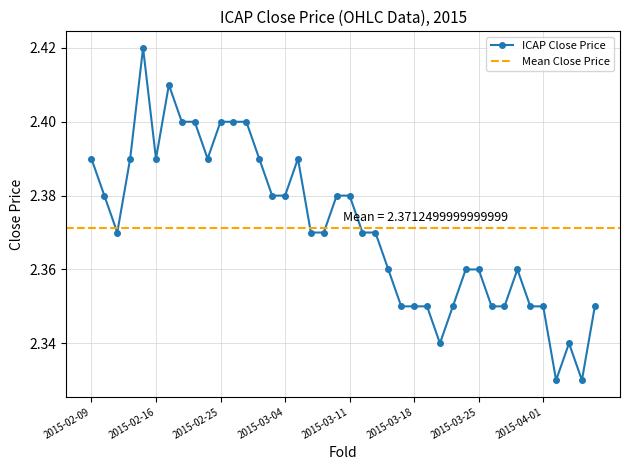

Reading left to right, transcribe all the data shown in this chart.

2015-02-09=2.4	2015-02-10=2.4	2015-02-11=2.4	2015-02-12=2.4	2015-02-13=2.4	2015-02-16=2.4	2015-02-17=2.4	2015-02-18=2.4	2015-02-23=2.4	2015-02-24=2.4	2015-02-25=2.4	2015-02-26=2.4	2015-02-27=2.4	2015-03-02=2.4	2015-03-03=2.4	2015-03-04=2.4	2015-03-05=2.4	2015-03-06=2.4	2015-03-09=2.4	2015-03-10=2.4	2015-03-11=2.4	2015-03-12=2.4	2015-03-13=2.4	2015-03-16=2.4	2015-03-17=2.4	2015-03-18=2.4	2015-03-19=2.4	2015-03-20=2.3	2015-03-23=2.4	2015-03-24=2.4	2015-03-25=2.4	2015-03-26=2.4	2015-03-27=2.4	2015-03-30=2.4	2015-03-31=2.4	2015-04-01=2.4	2015-04-02=2.3	2015-04-03=2.3	2015-04-06=2.3	2015-04-07=2.4